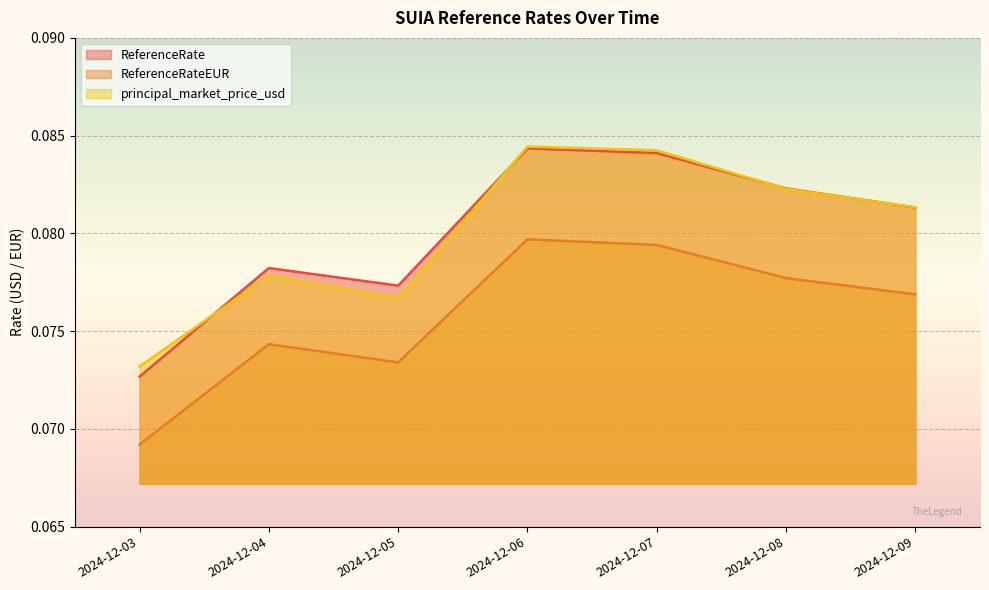

Which label corresponds to the smallest value in the chart?

2024-12-03